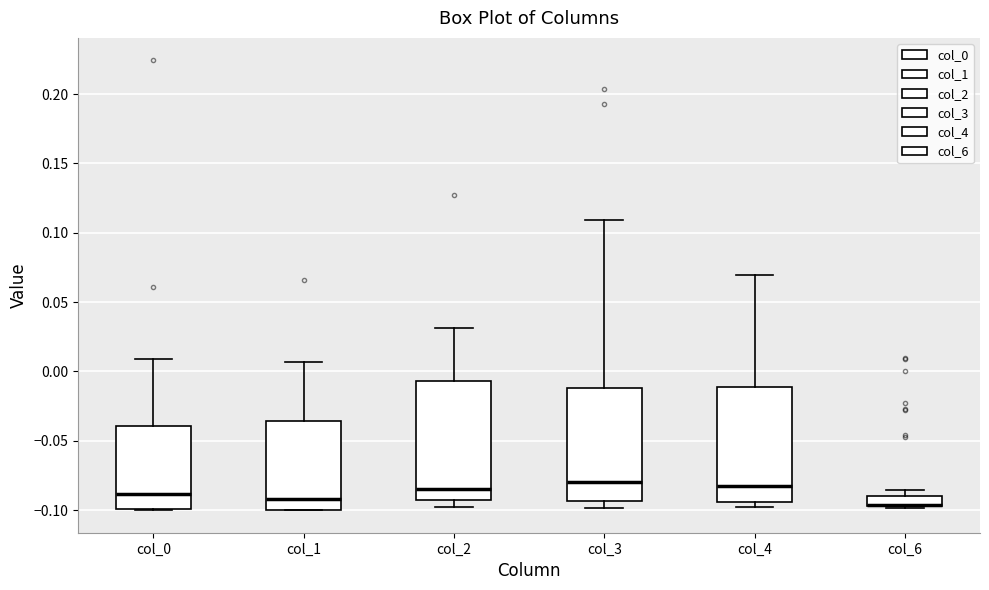

Reading left to right, read every box against the y-axis: the position of its median line, the range the box covers, and the ends of its whiskers. The values are not printed on the chart, so give them approximately, as read against the axis.

col_0: median -0.090, box -0.100 to -0.040, whiskers -0.100 to 0.010
col_1: median -0.090, box -0.100 to -0.035, whiskers -0.100 to 0.005
col_2: median -0.085, box -0.095 to -0.005, whiskers -0.100 to 0.030
col_3: median -0.080, box -0.095 to -0.010, whiskers -0.100 to 0.110
col_4: median -0.085, box -0.095 to -0.010, whiskers -0.100 to 0.070
col_6: median -0.095 (drawn on the box's lower edge), box -0.095 to -0.090, whiskers -0.100 to -0.085